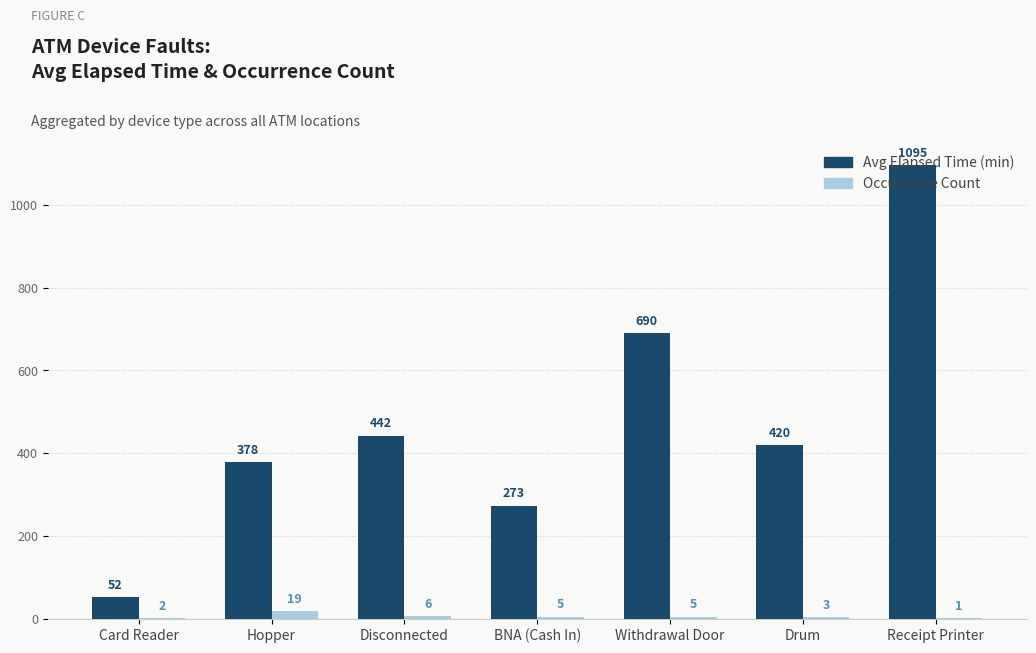

Which series changed the most between Card Reader and Hopper?

Avg Elapsed Time (min)